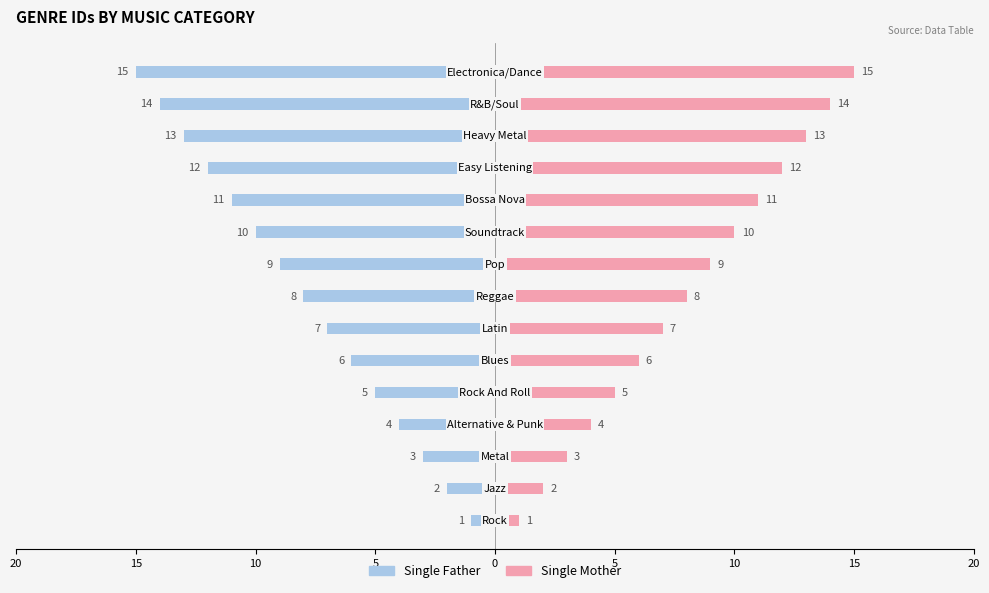

Is it true that Single Father equals -12 at 15?

False